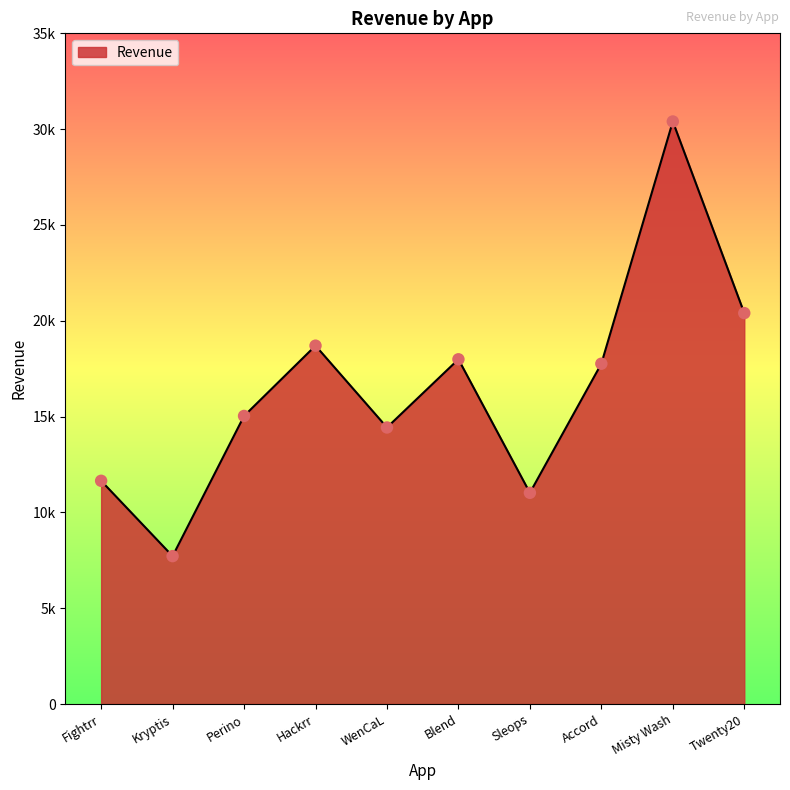

Between Misty Wash and Hackrr, which is larger?

Misty Wash